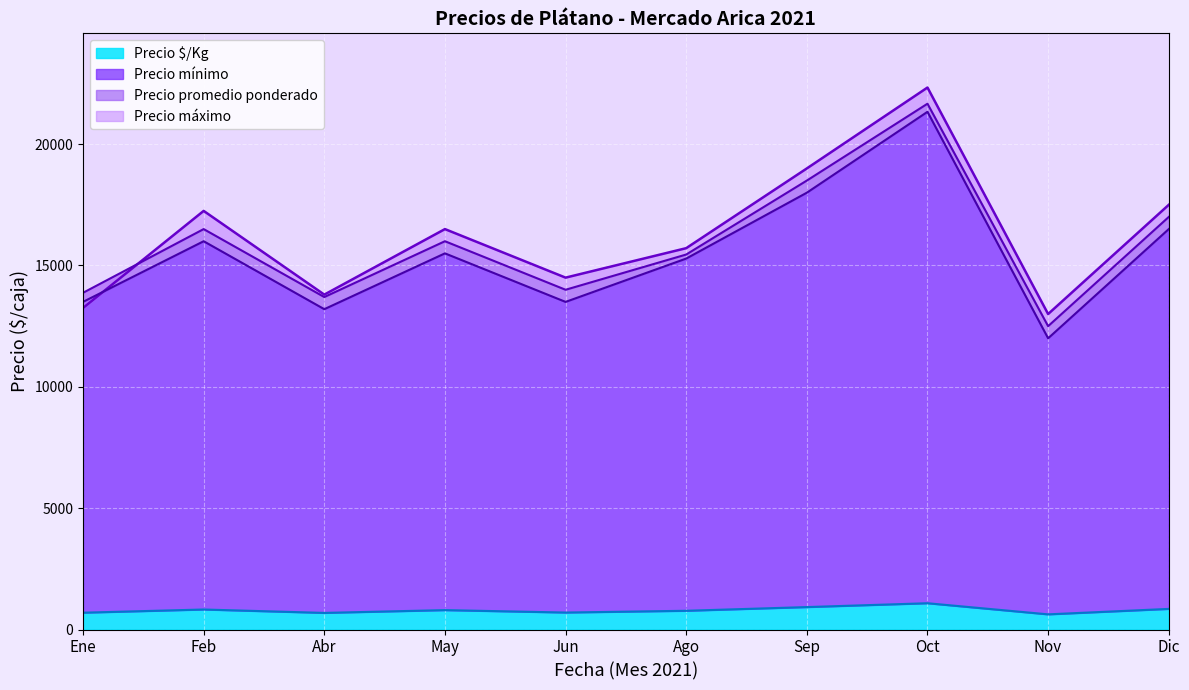

Is it true that Precio $/Kg equals 772.6 at Ago?

True